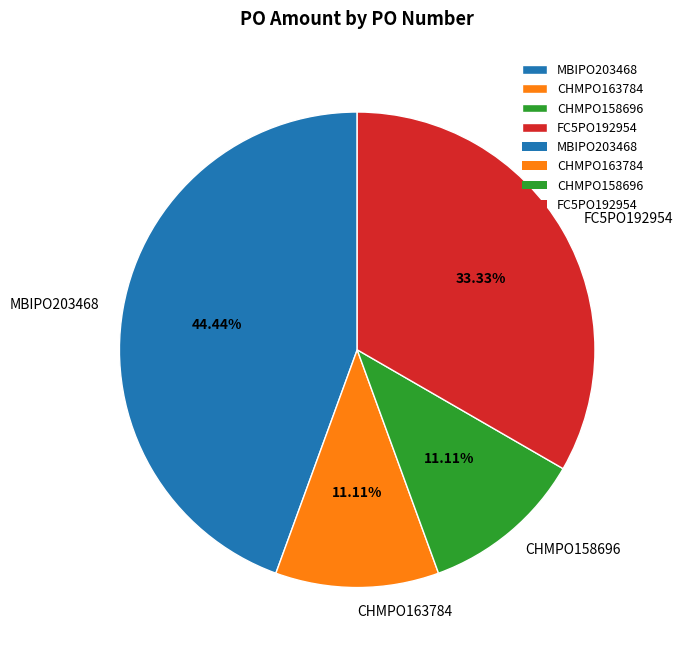

How many segments does this pie chart have?

4